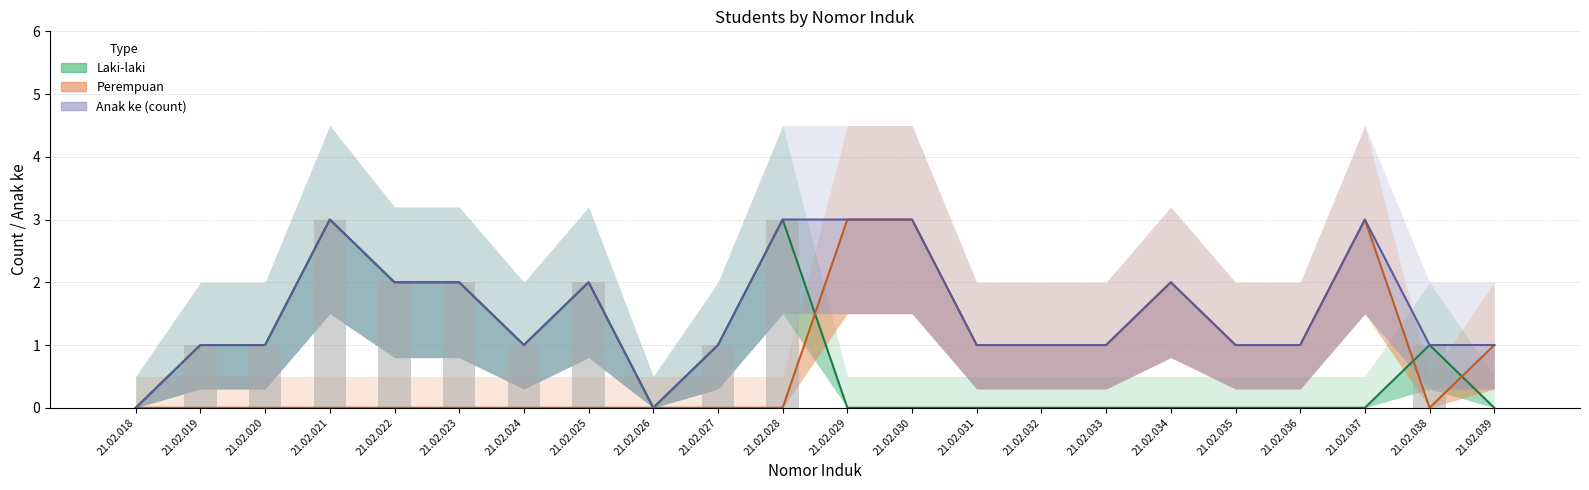

What is the average value of the Laki-laki series?

1